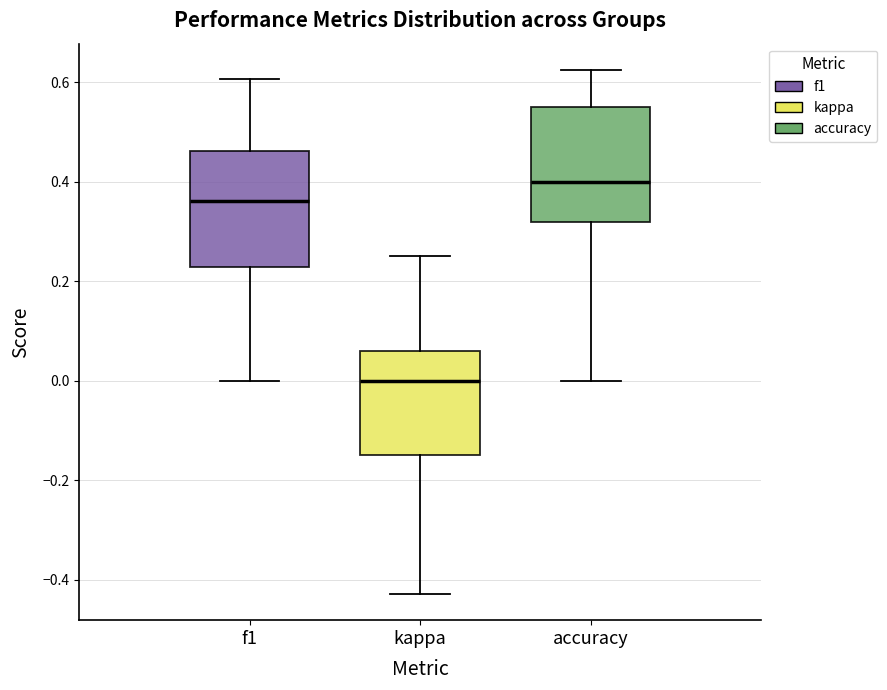

Reading left to right, read every box against the y-axis: the position of its median line, the range the box covers, and the ends of its whiskers. The values are not printed on the chart, so give them approximately, as read against the axis.

f1: median 0.36, box 0.22 to 0.46, whiskers 0.00 to 0.60
kappa: median 0.00, box -0.14 to 0.06, whiskers -0.42 to 0.26
accuracy: median 0.40, box 0.32 to 0.56, whiskers 0.00 to 0.62